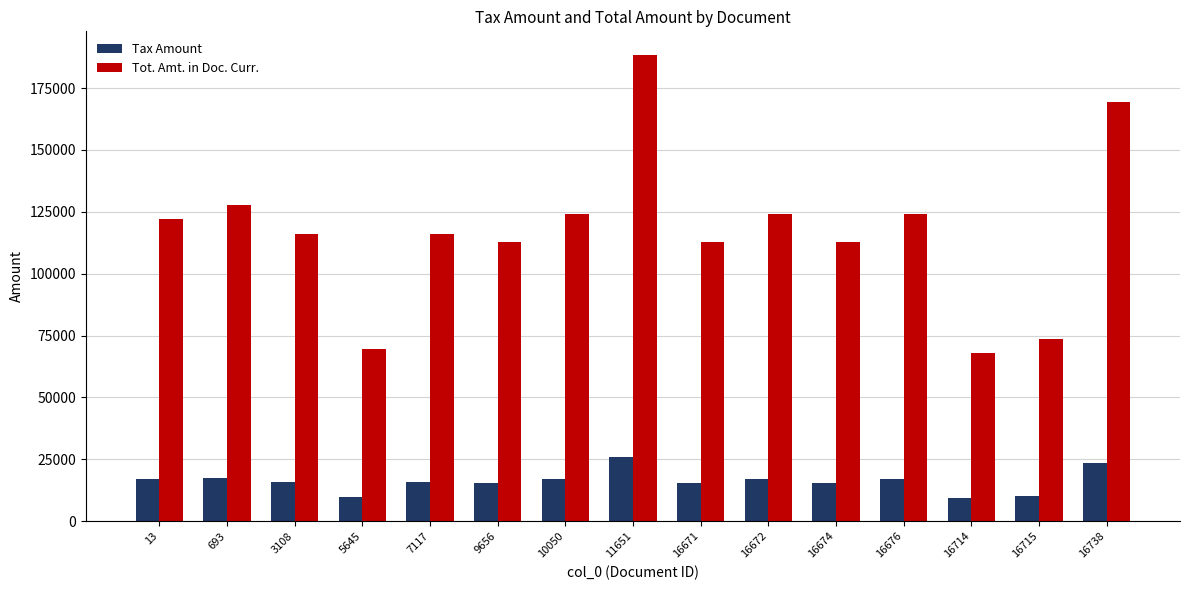

List the series in order of their overall mean, lowest first.

Tax Amount, Tot. Amt. in Doc. Curr.